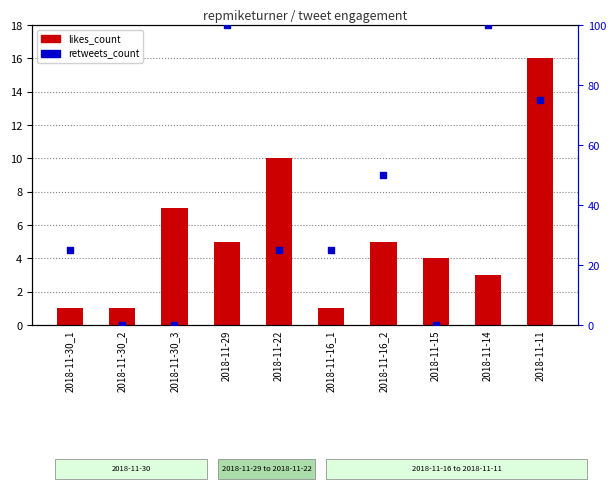

At which category is the sum across all series the highest?

2018-11-29